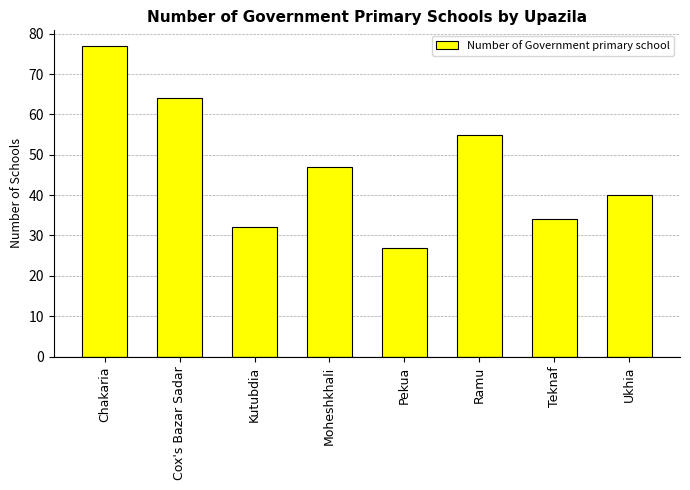

The value at Teknaf is 56. True or false?

False